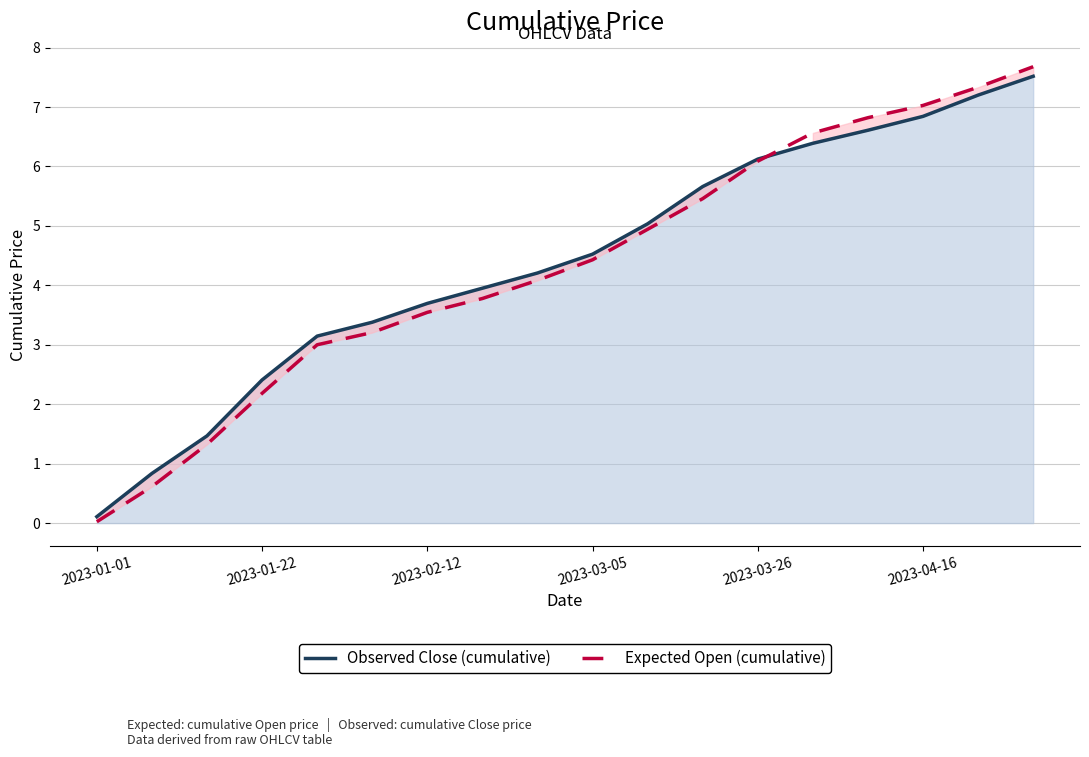

What is the difference between the Expected Open (cumulative) values at 2023-02-12 and 2023-03-26?

2.5